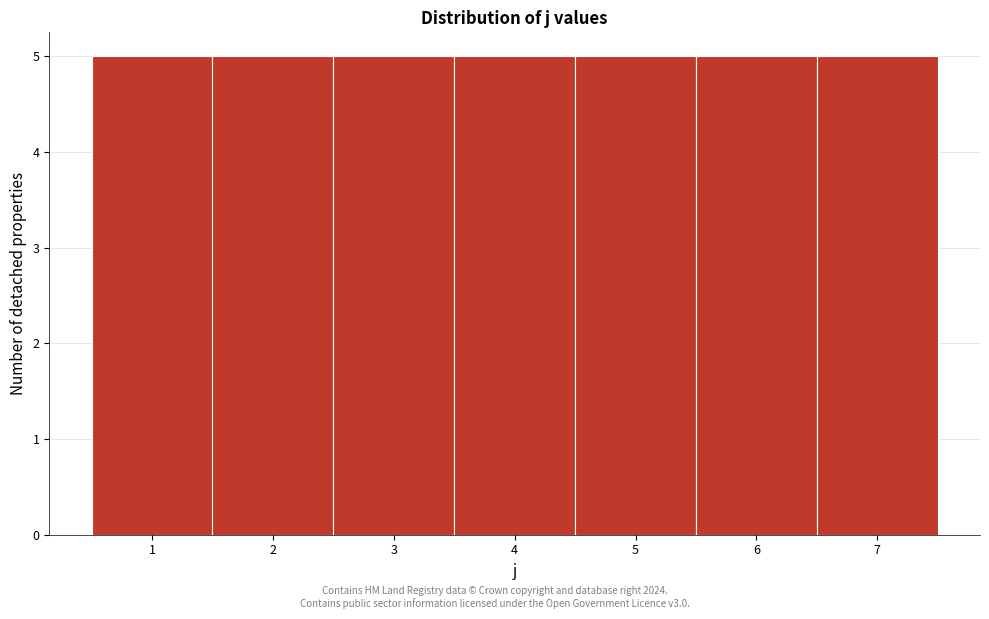

Reading left to right, transcribe this chart: for each bar, give the range it covers on the x-axis and its height. The values are not printed on the chart, so give them approximately, as read against the axis.

0.5 to 1.5: 5
1.5 to 2.5: 5
2.5 to 3.5: 5
3.5 to 4.5: 5
4.5 to 5.5: 5
5.5 to 6.5: 5
6.5 to 7.5: 5